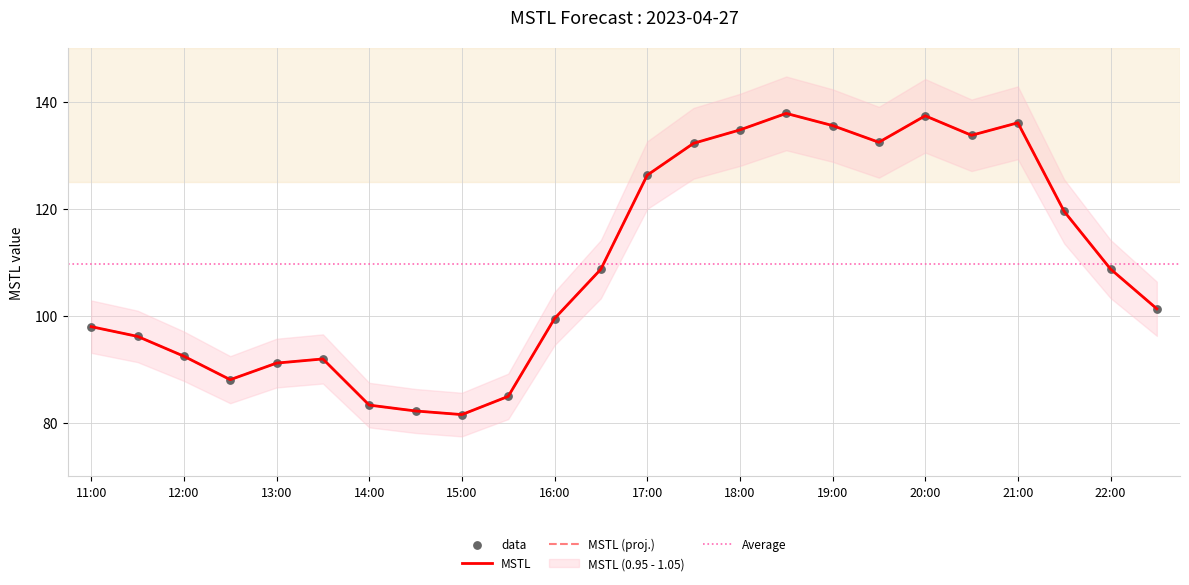

What is the ratio of the value at 21:00 to the value at 18:30?

1.0